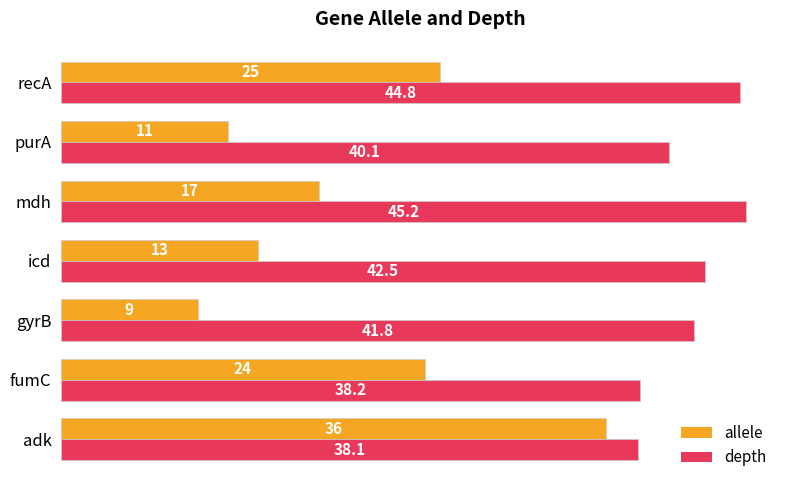

What is the maximum value for allele?

36.0